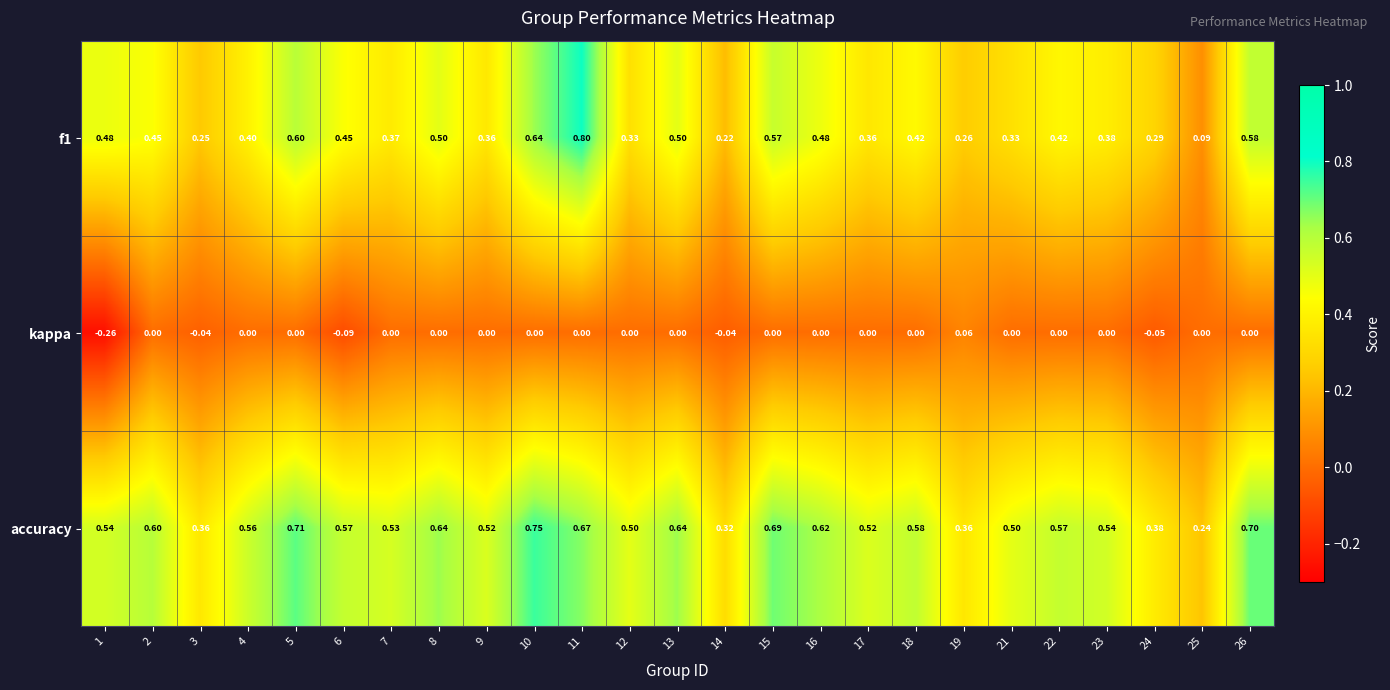

Which series has the largest total across all categories?

accuracy